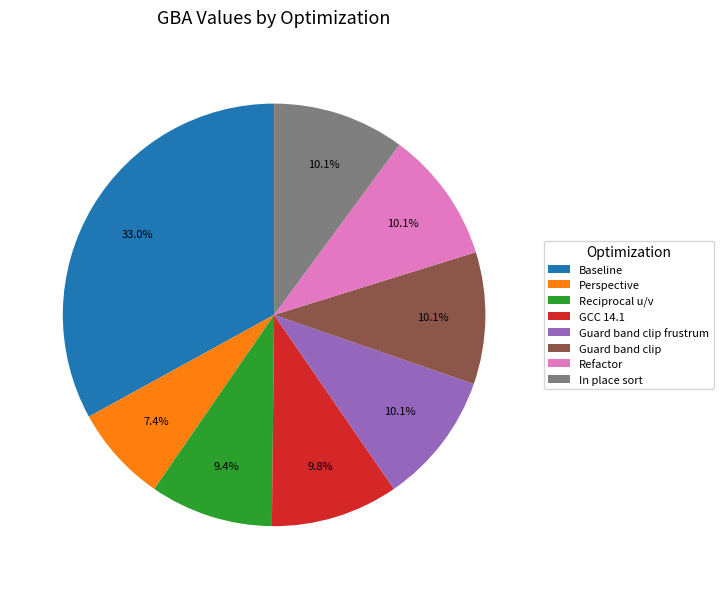

How many slices are in this pie chart?

8